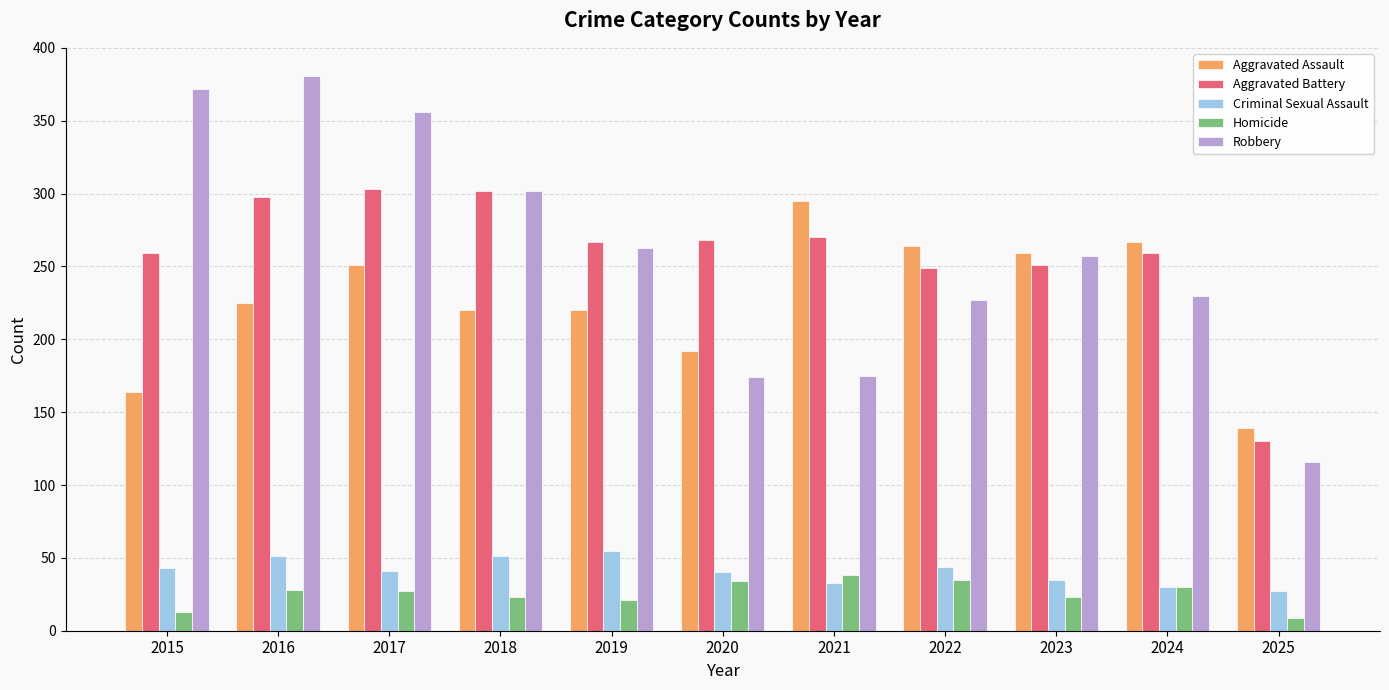

What is the sum of all Aggravated Battery values?

2856